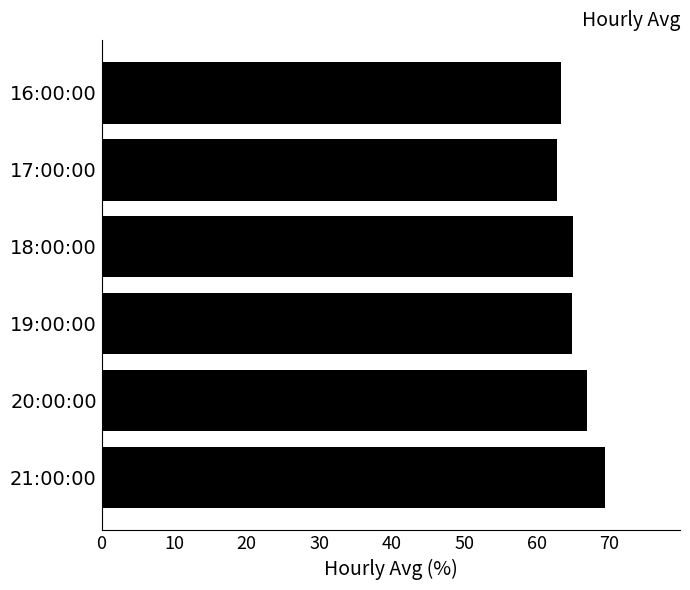

Which label corresponds to the largest value in the chart?

21:00:00